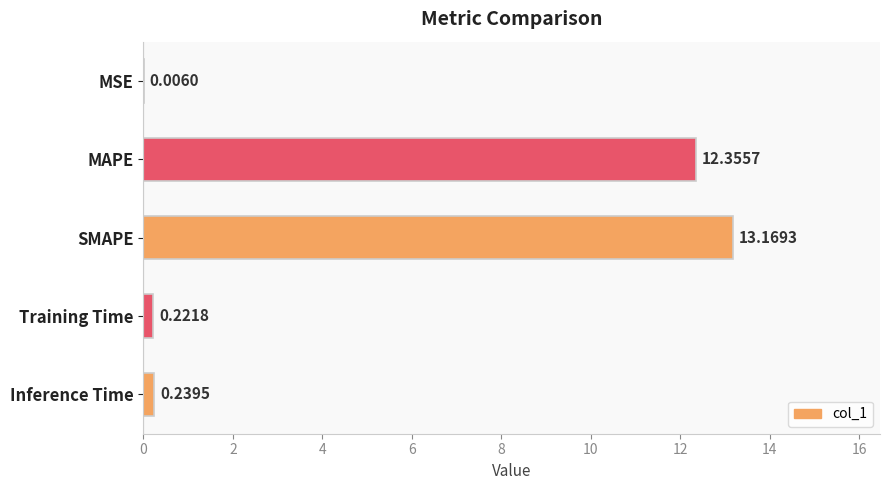

How many data points does each series have?

5